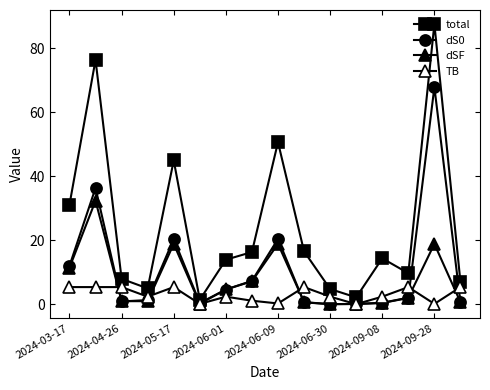

How many categories are shown in the chart?

16